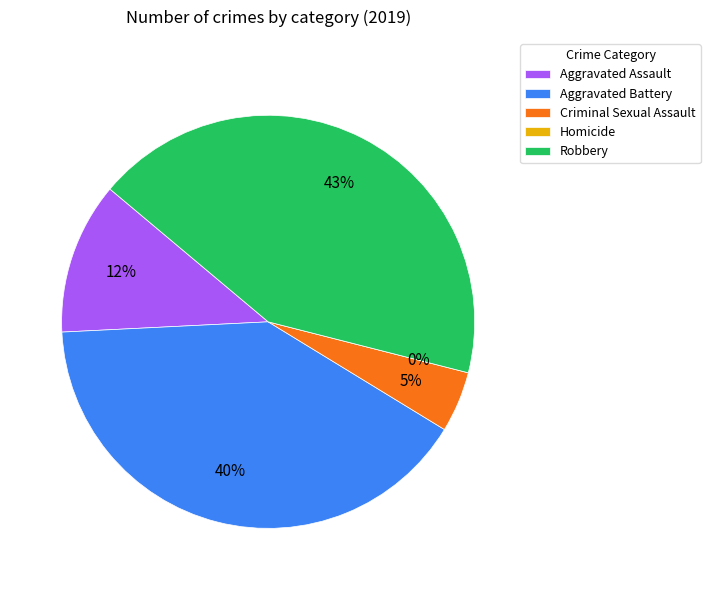

How many slices are in this pie chart?

5